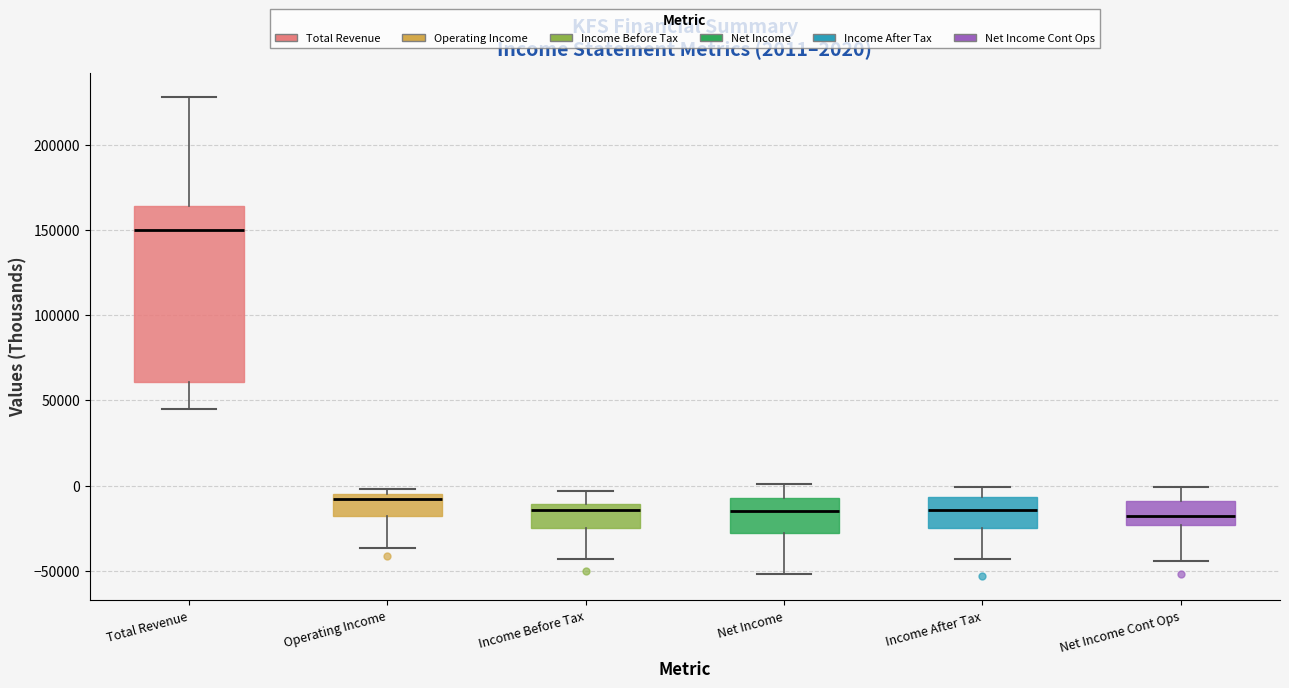

Comparing the boxes themselves (not the whiskers), which one is the tallest?

Total Revenue